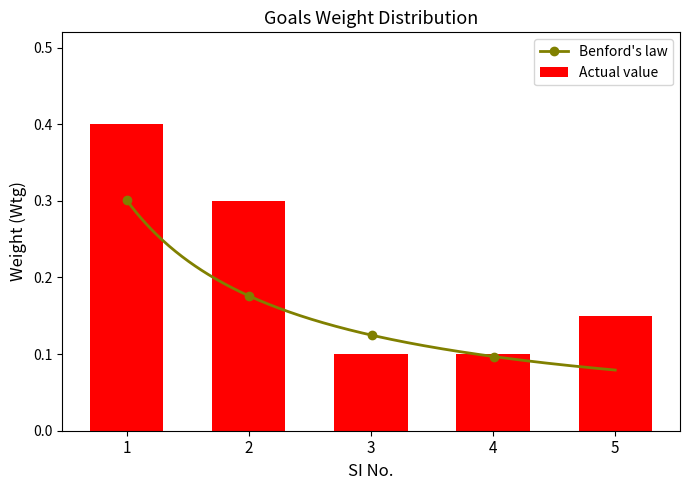

Does the chart contain stacked bars?

No